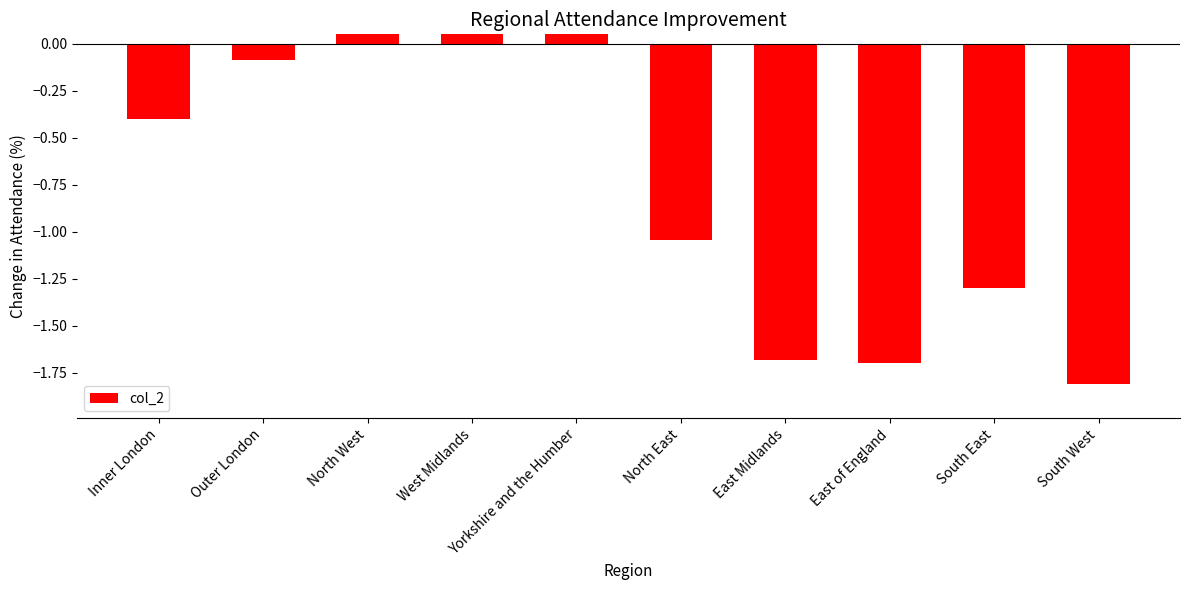

Where does the data first go above 0?

North West